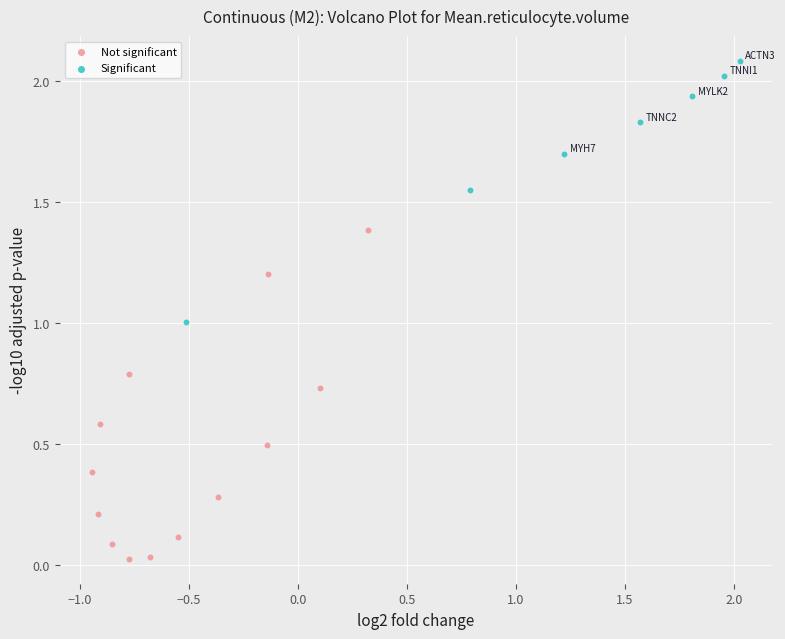

Which series has the largest Y range (max minus min)?

Not significant